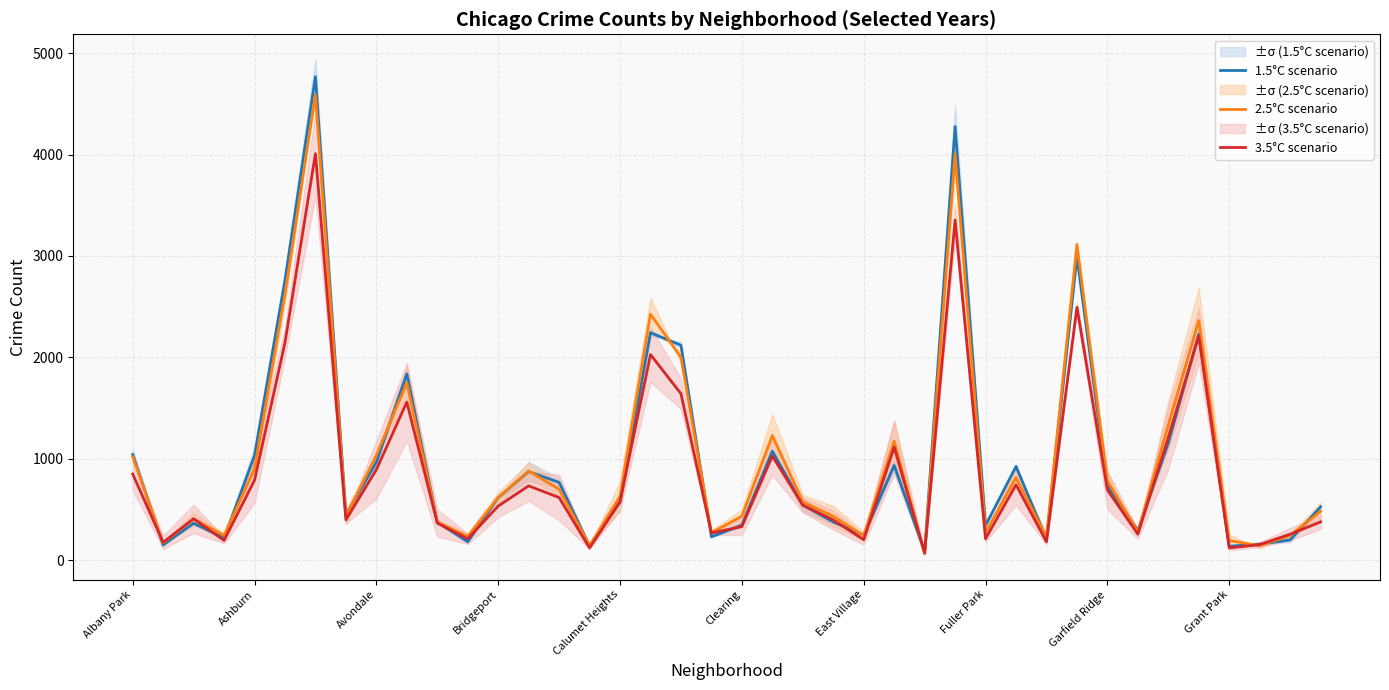

In 1.5°C scenario, how many points are lower than both neighbors (excluding endpoints)?

12